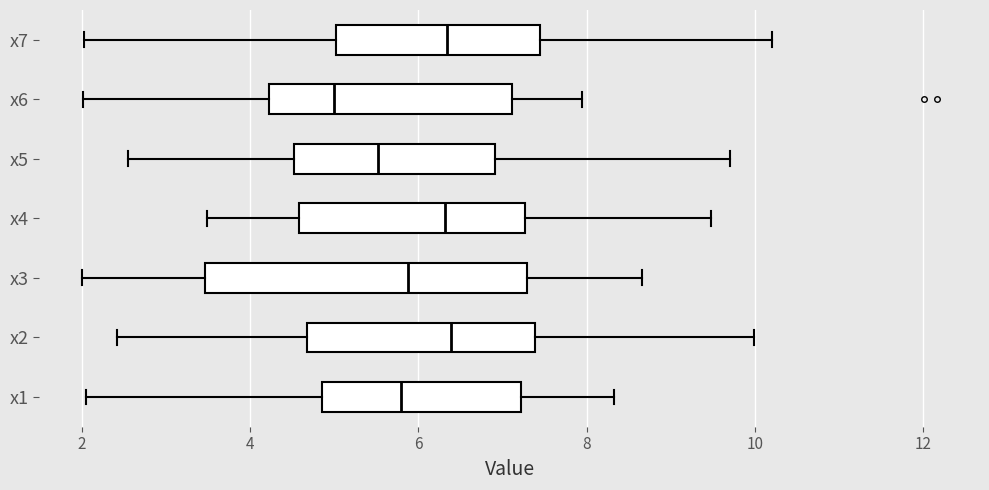

Where does the left whisker of the box for x6 end on the x-axis? The values are not printed on the chart, so give them approximately, as read against the axis.

2.0